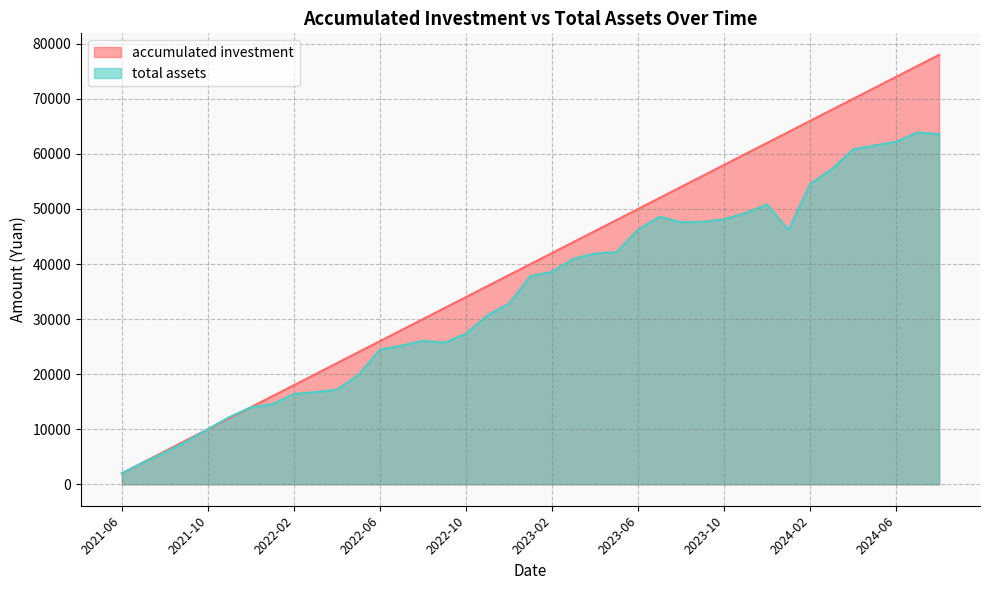

True or false: total assets has more than 1 interior local peaks.

True